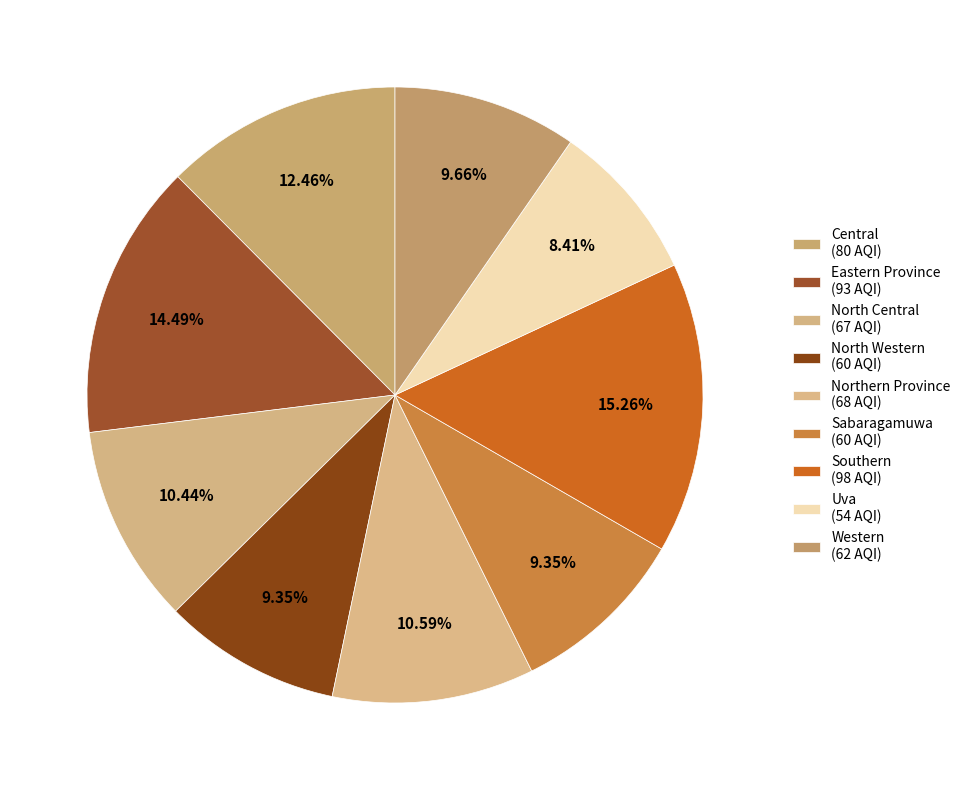

Is it true that Northern Province is 1% of the pie?

False